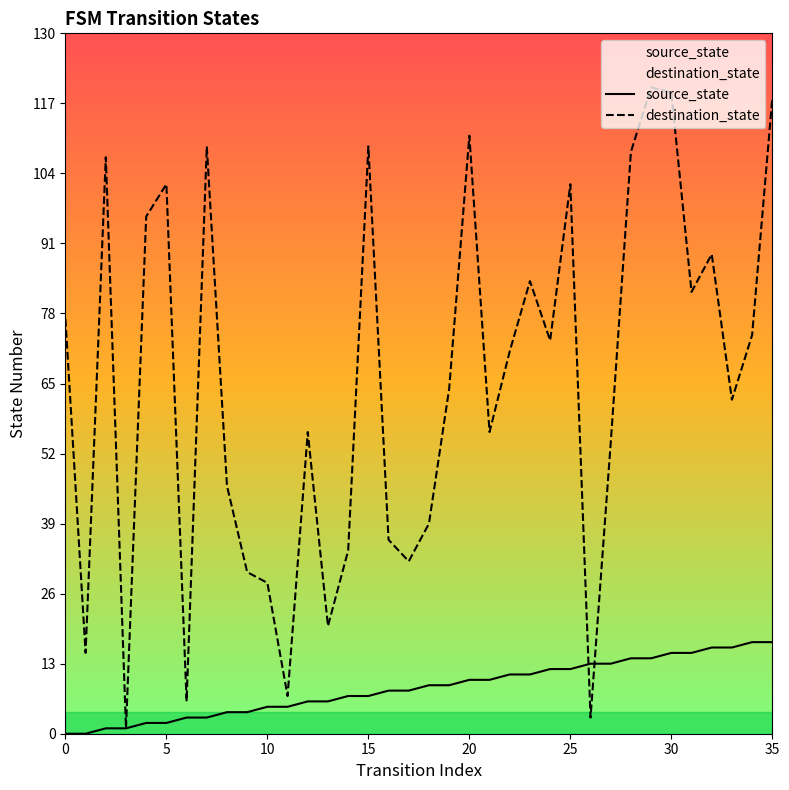

Does the chart have visible grid lines?

No